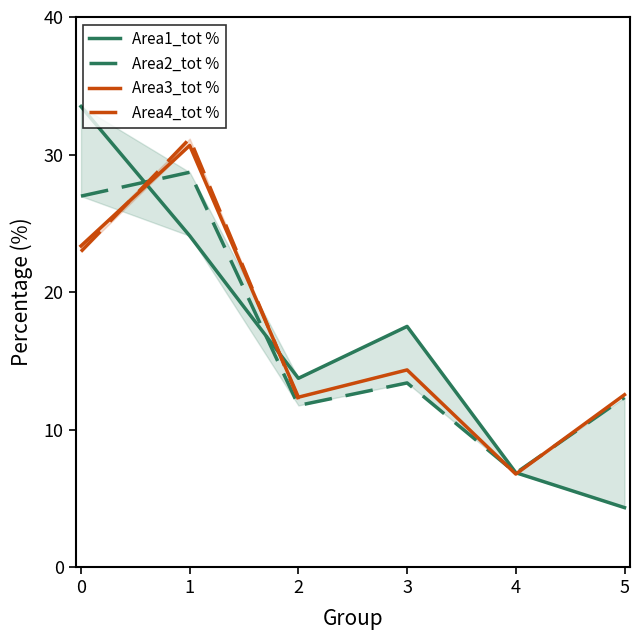

Is it true that Area3_tot % equals 12.4 at 2?

True